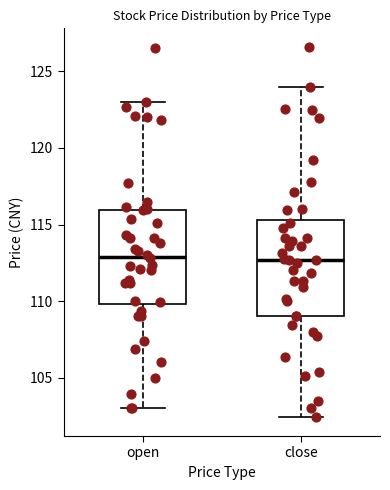

Reading left to right, transcribe this box plot: for each box, give where its median line is, the range the box spans, and where its two whiskers end, as read against the y-axis. The values are not printed on the chart, so give them approximately, as read against the axis.

open: median 113.0, box 110.0 to 116.0, whiskers 103.0 to 123.0
close: median 112.5, box 109.0 to 115.5, whiskers 102.5 to 124.0